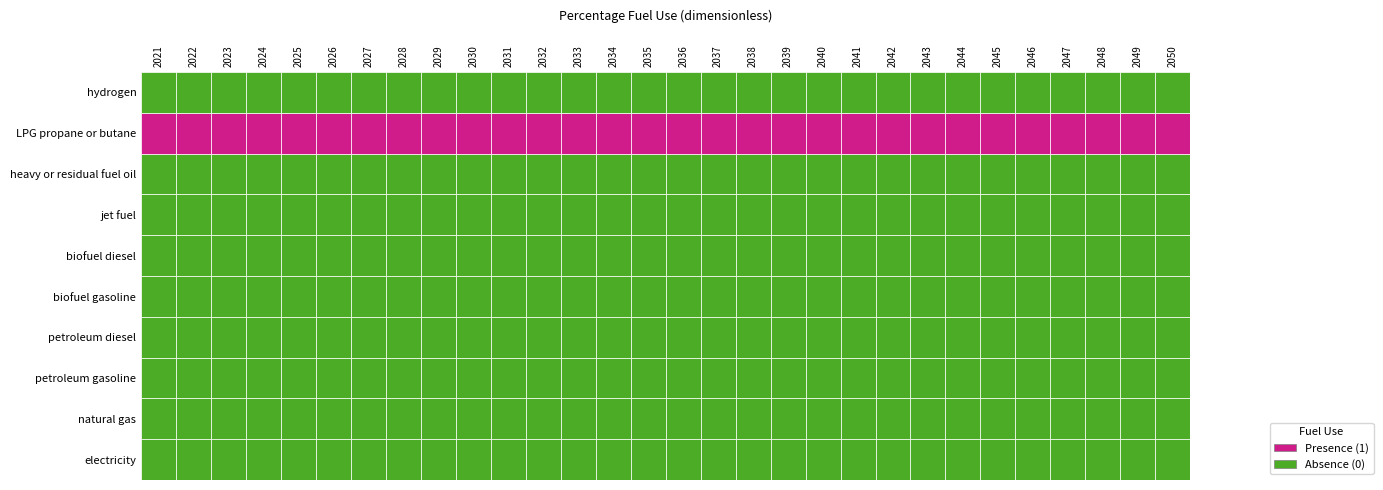

At which category is the sum across all series the highest?

2021